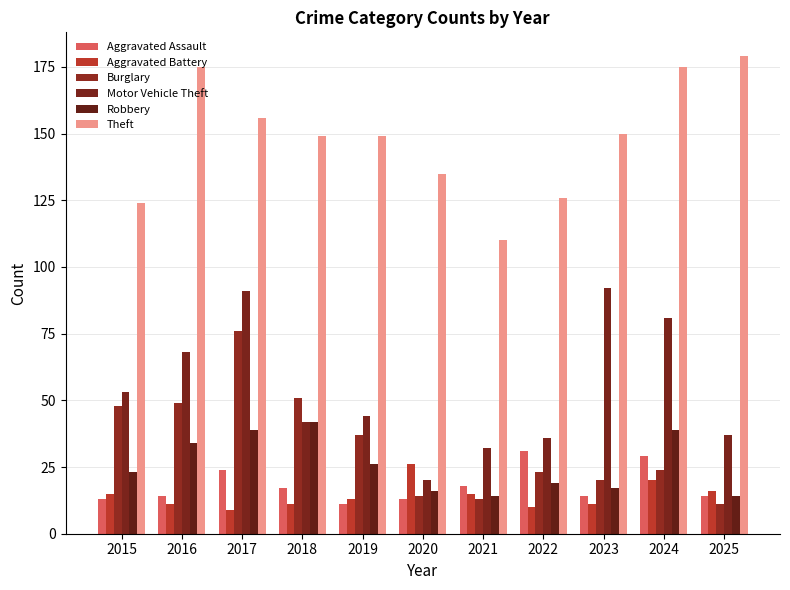

Which series has the largest total across all categories?

Theft